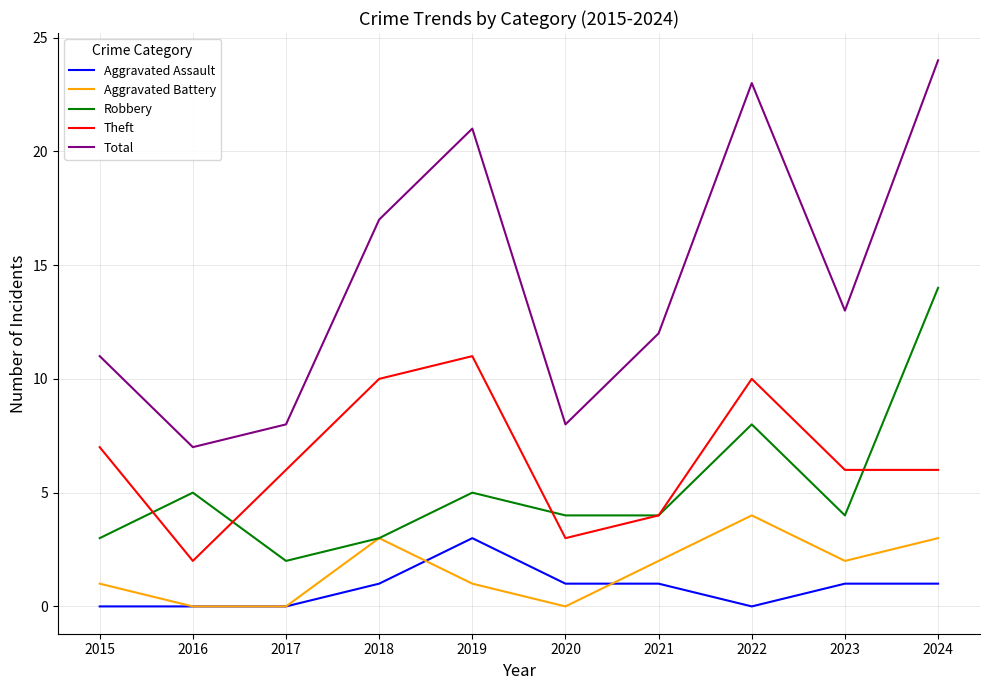

Which series has the widest spread of values?

Total